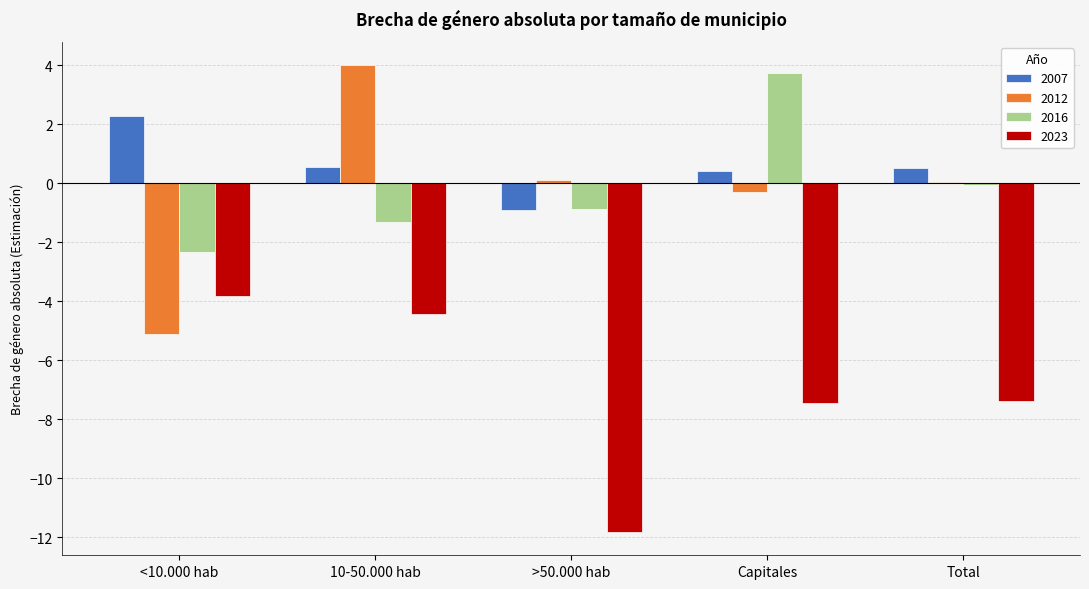

What value does the 2016 series have at Capitales?

3.8